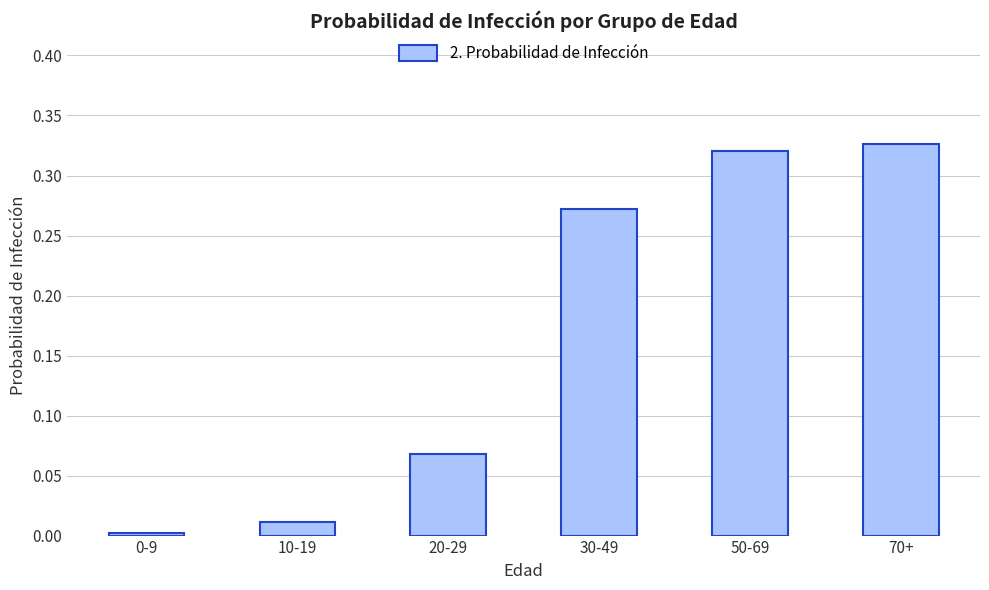

How many bars are there in total?

6